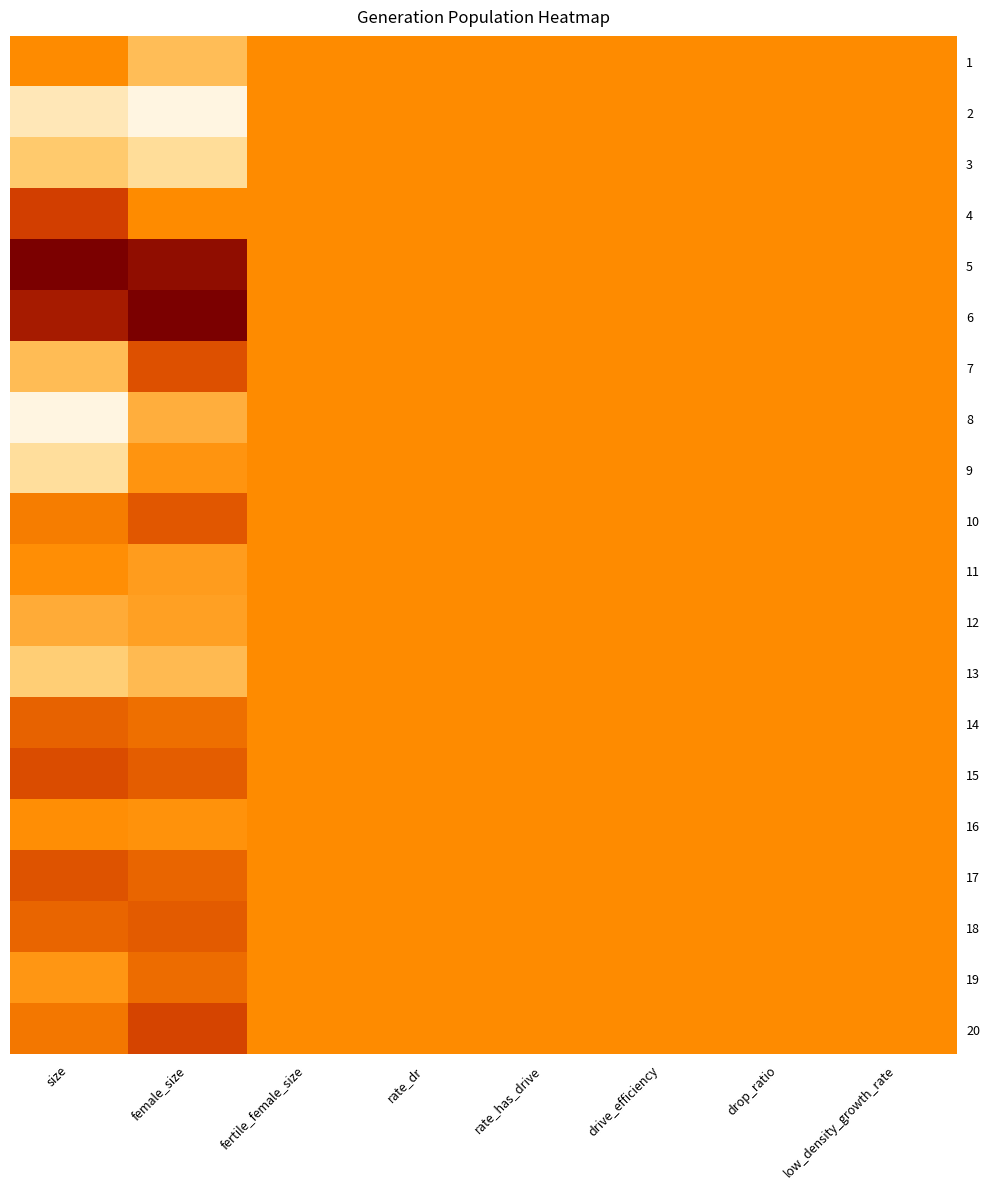

At which category is the sum across all series the highest?

female_size